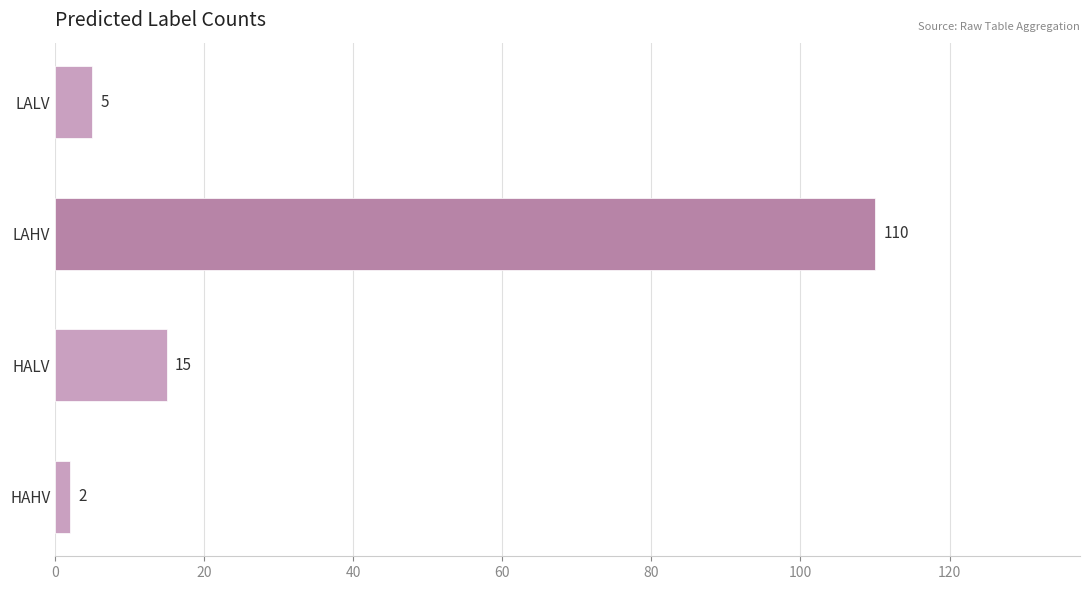

What is the difference between the values at HAHV and LALV?

3